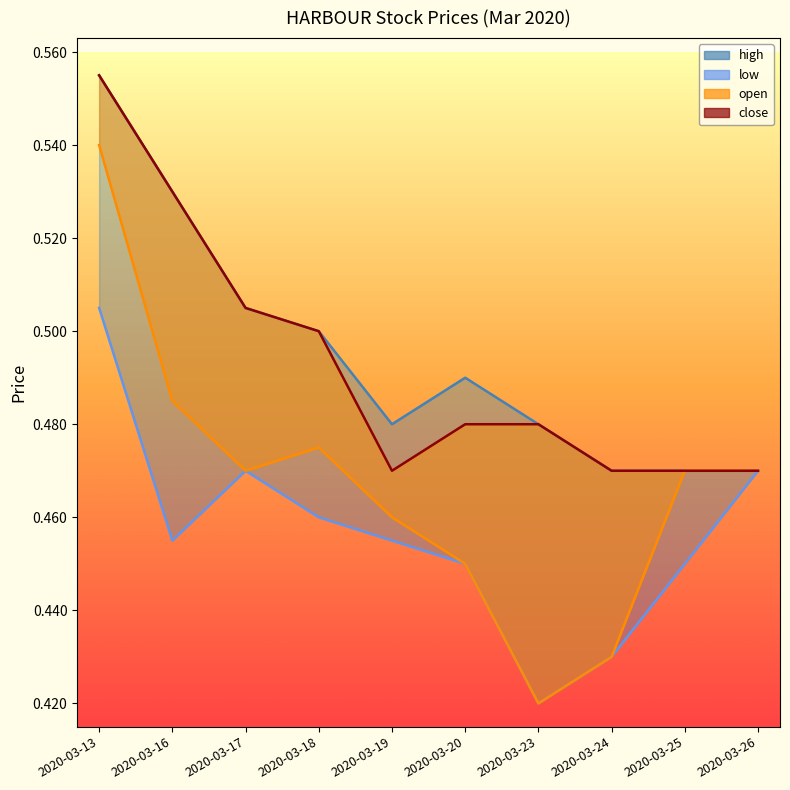

Where is the first local maximum for low?

2020-03-17